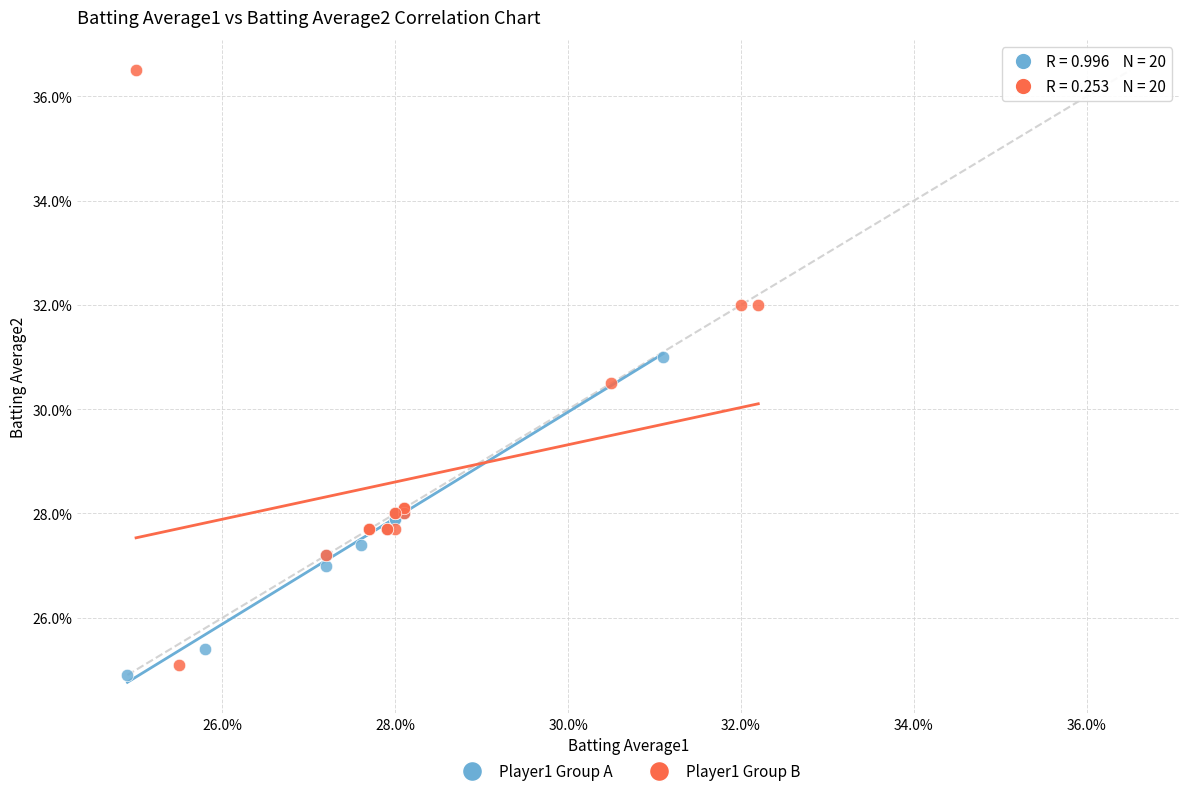

What are all the series names shown in the legend?

Player1 Group A, Player1 Group B